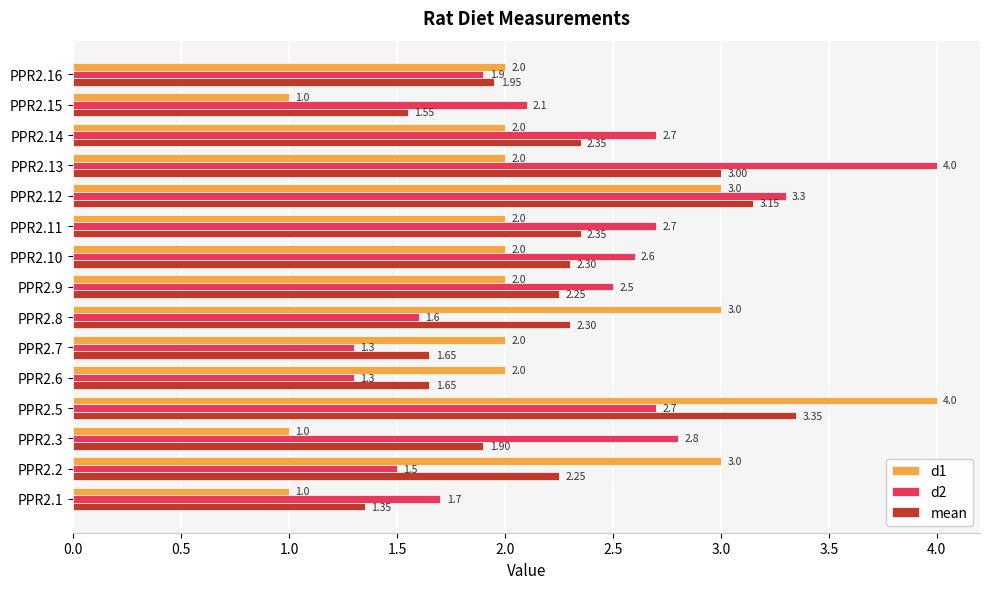

What is the smallest value displayed?

1.0